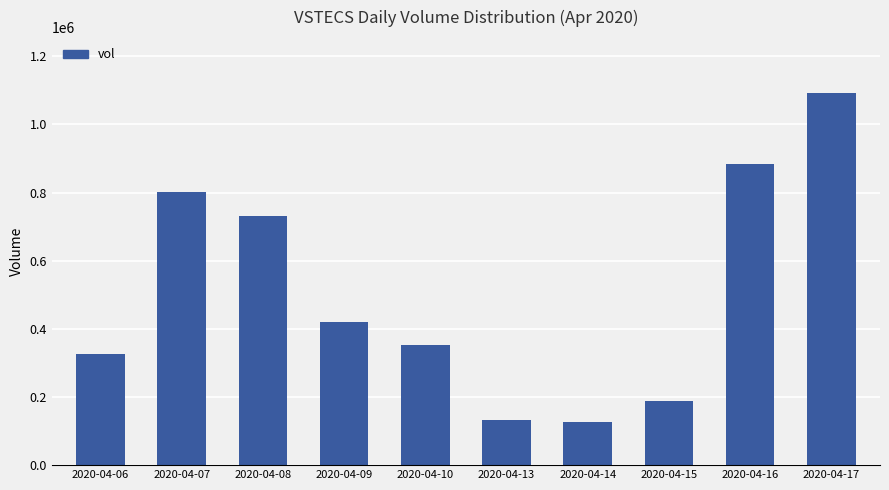

How many categories are shown in the chart?

10